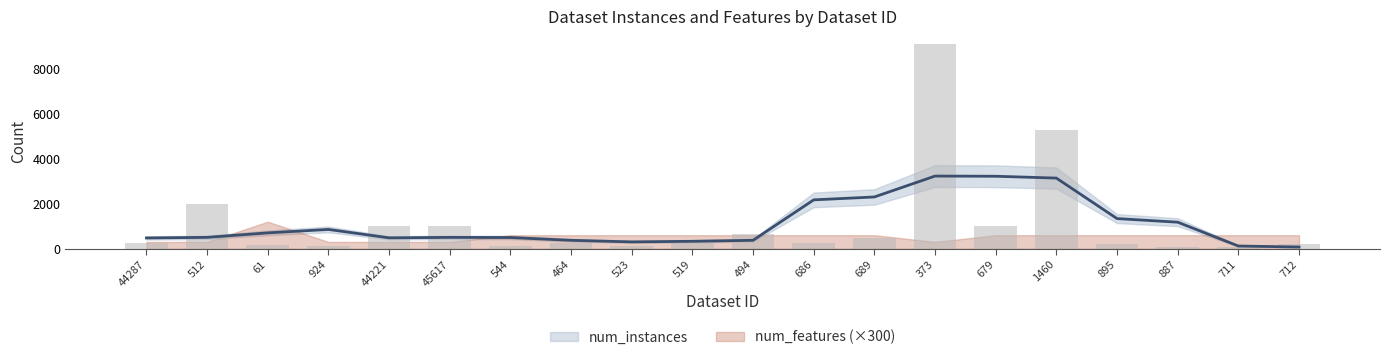

What is the average value?

1139